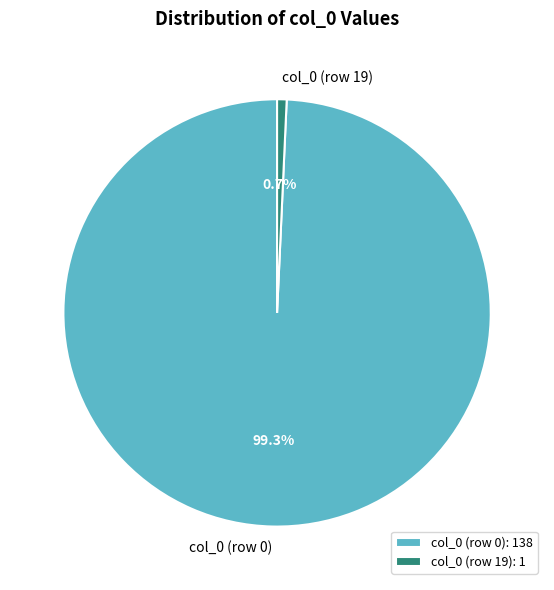

How many segments does this pie chart have?

2